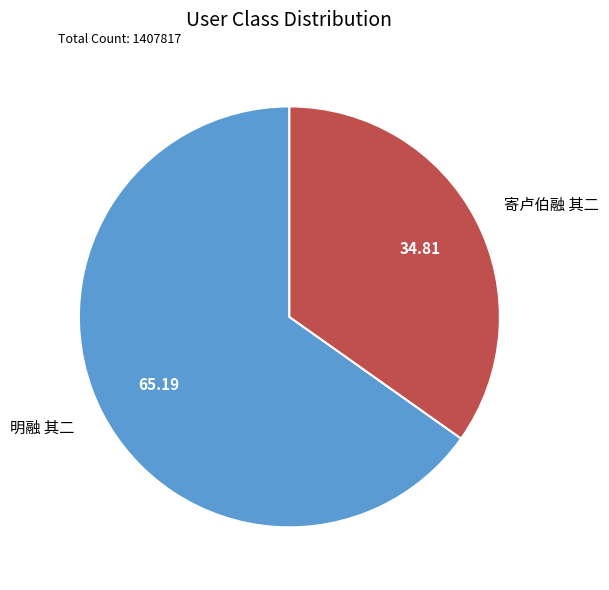

What is the largest slice in the pie chart?

明融 其二